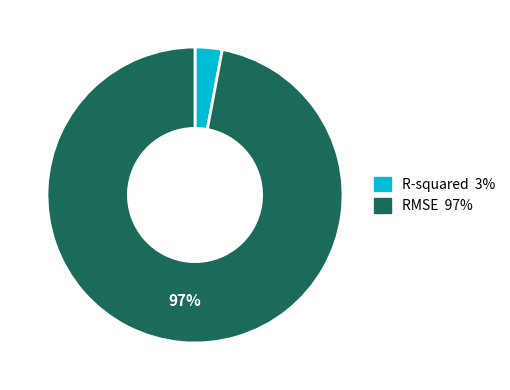

Count the number of slices in the pie.

2